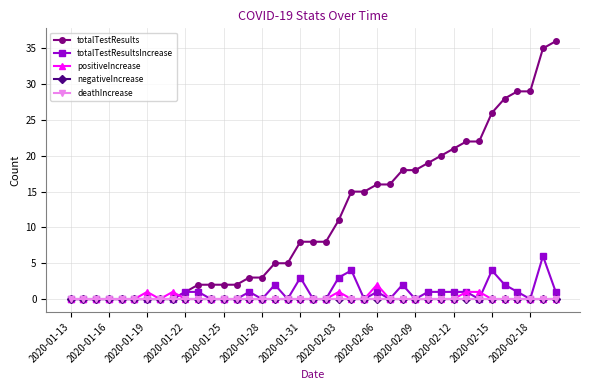

Is this an area chart (filled region under the line)?

No